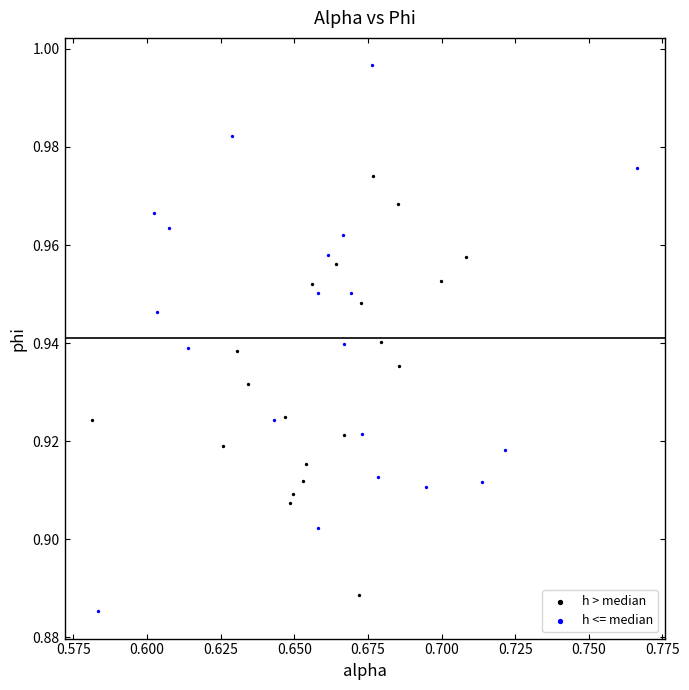

Which series reaches the maximum Y coordinate?

h <= median